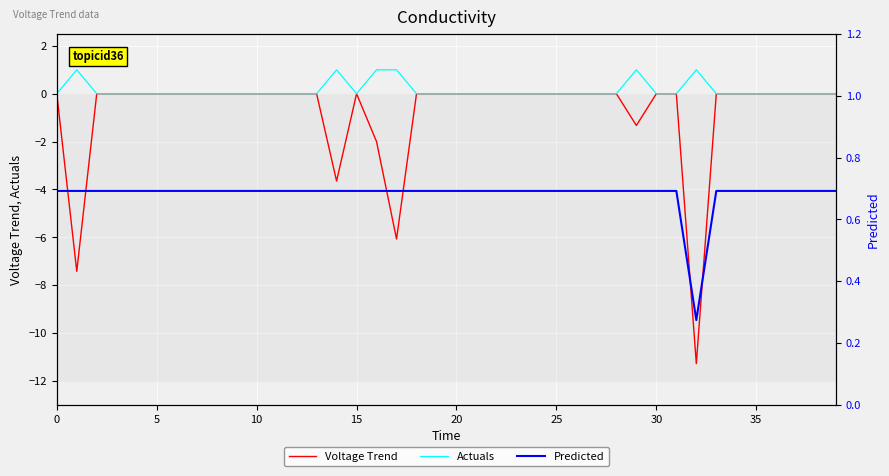

The Voltage Trend series shows 0.0 at 30. True or false?

True